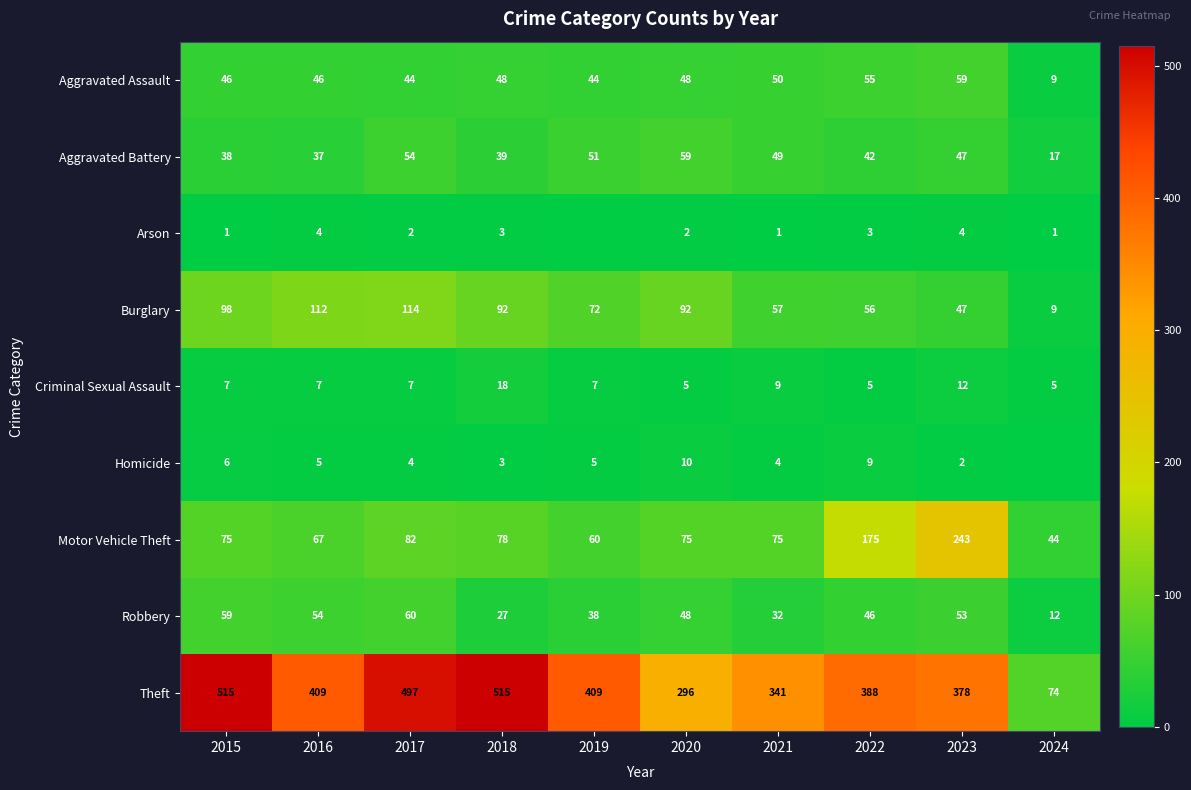

What is the highest value of the Criminal Sexual Assault series?

18